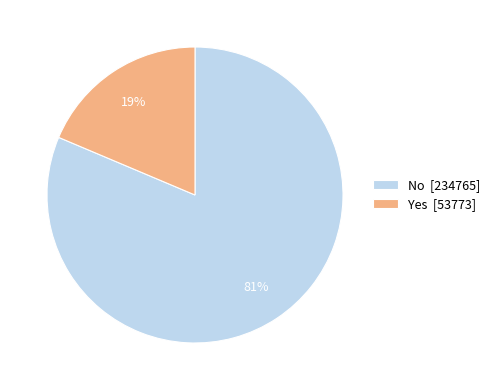

To the nearest percent, what percentage of the pie is Yes [53773]?

19%